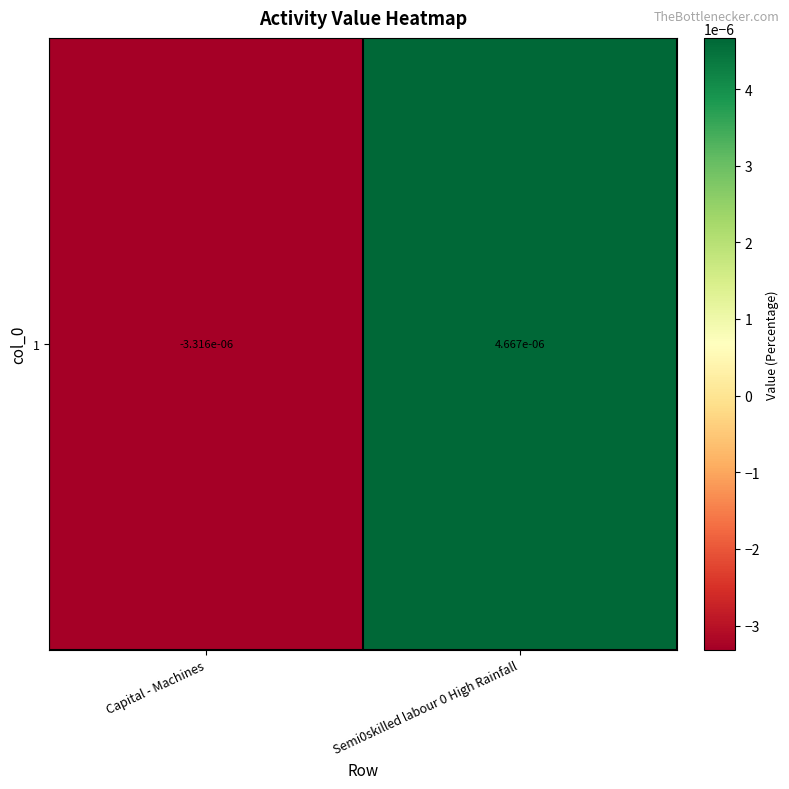

Which has a higher value, Semi0skilled labour 0 High Rainfall or Capital - Machines?

Semi0skilled labour 0 High Rainfall